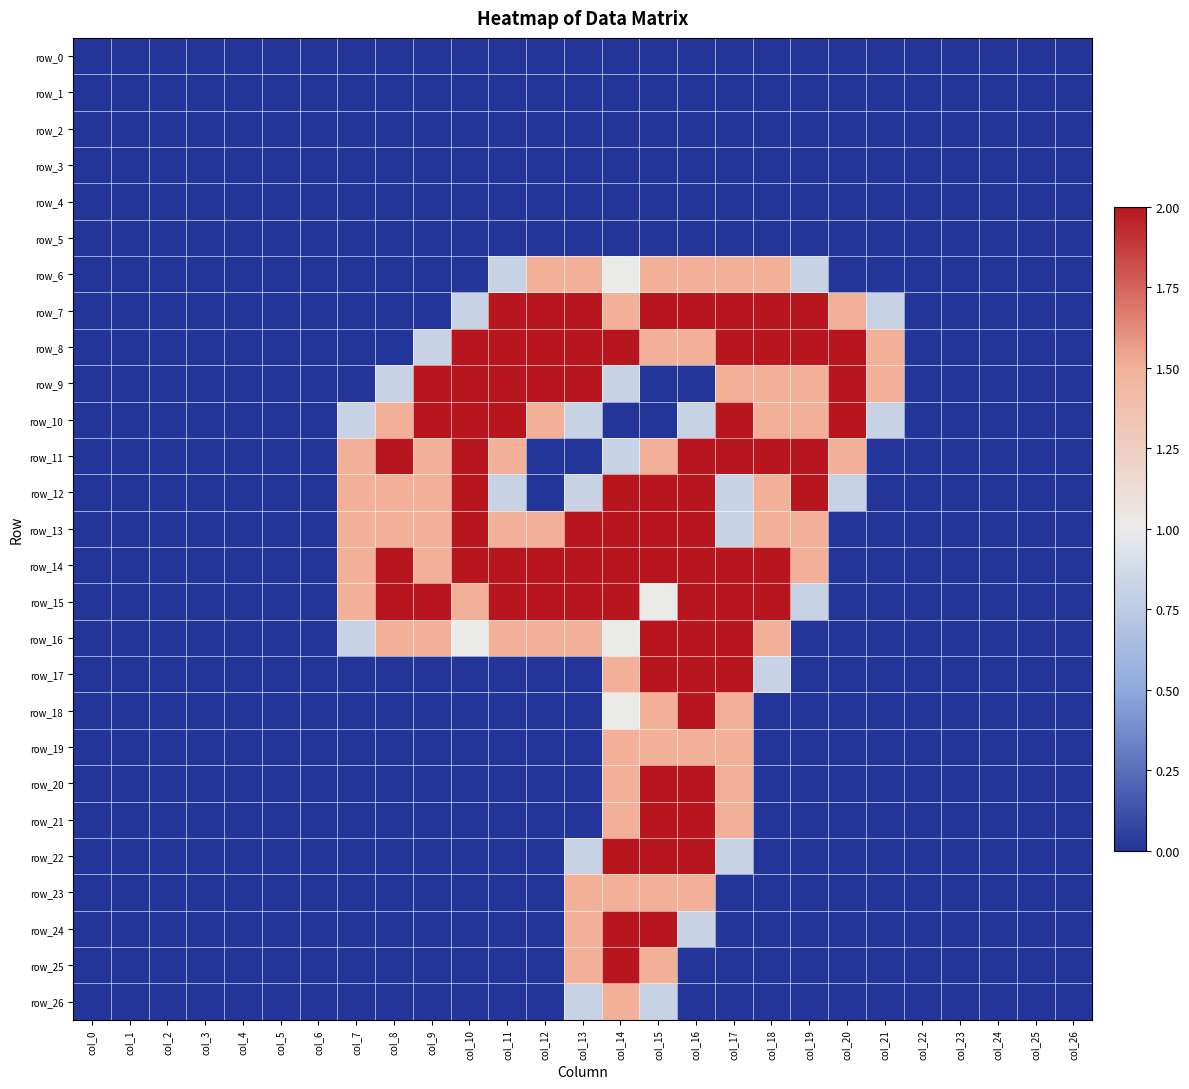

True or false: row_13 has a value of 2.0 at col_14.

True